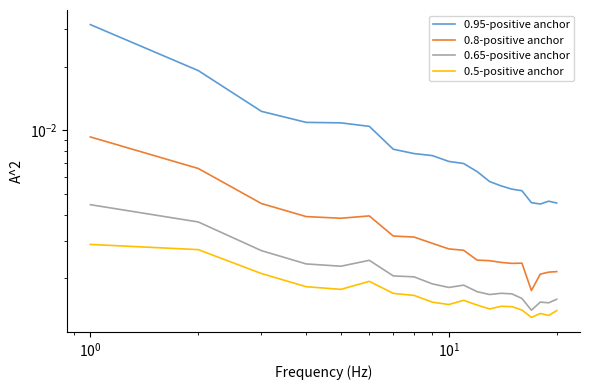

True or false: 0.95-positive anchor and 0.8-positive anchor cross at least once.

False